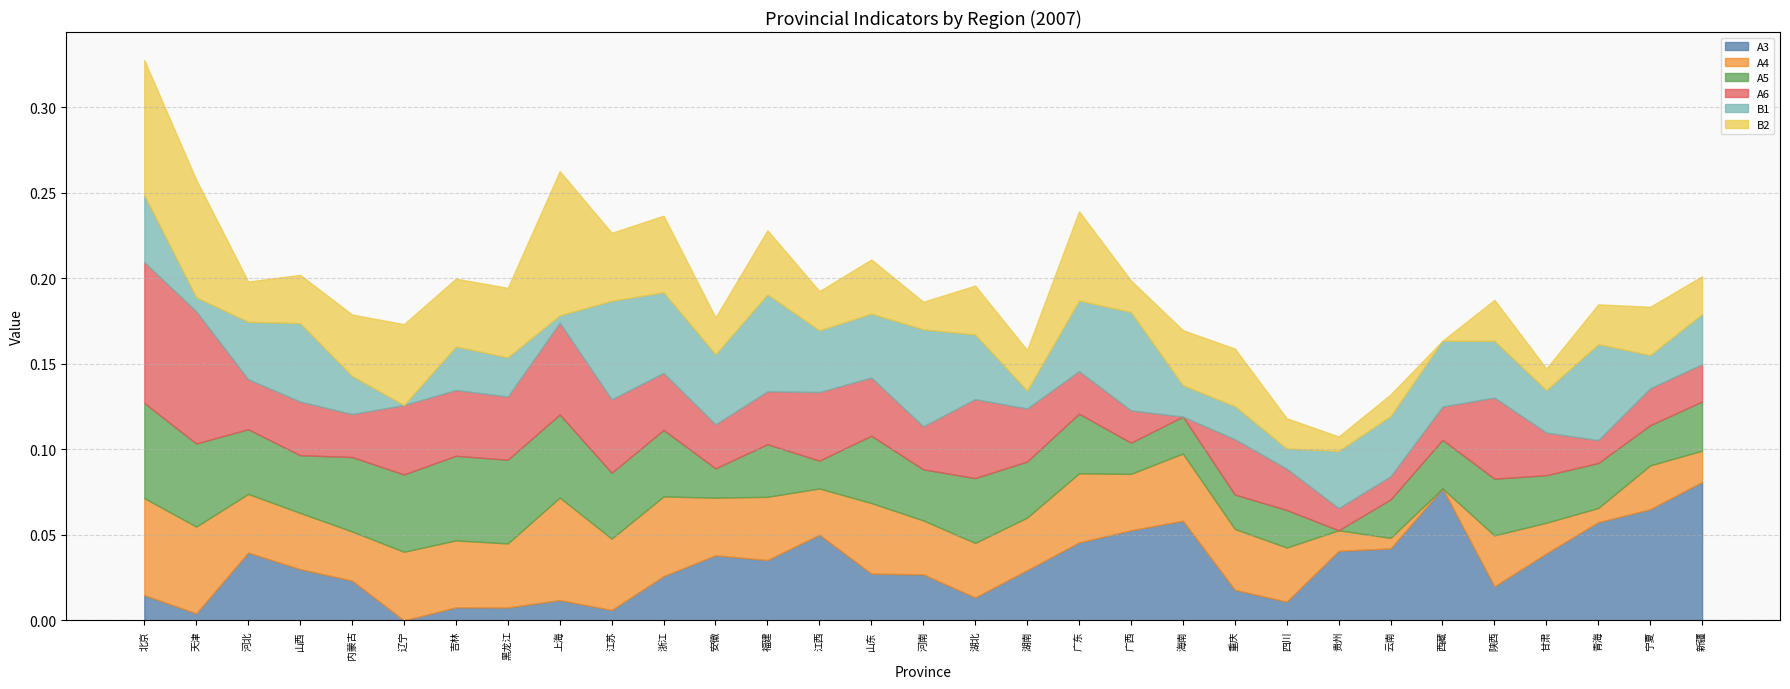

After their last crossing, which series has the higher values: A3 or B2?

A3